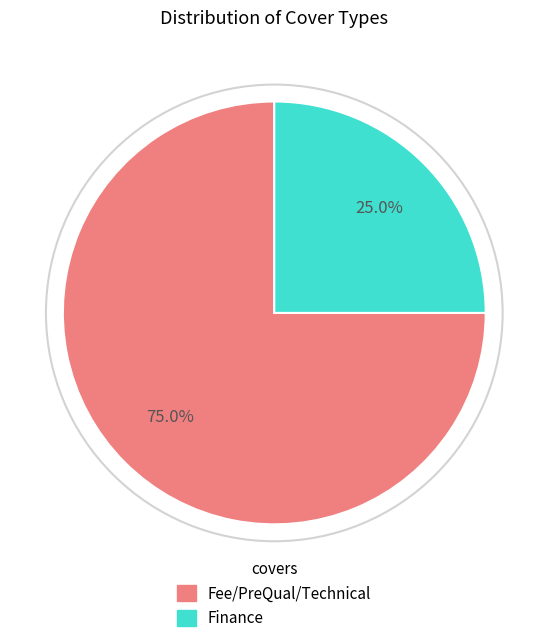

Is there a majority slice in this chart?

Yes